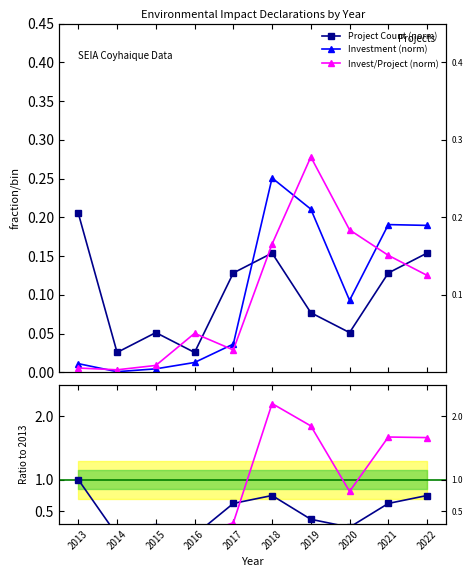

Is this an area chart (filled region under the line)?

No